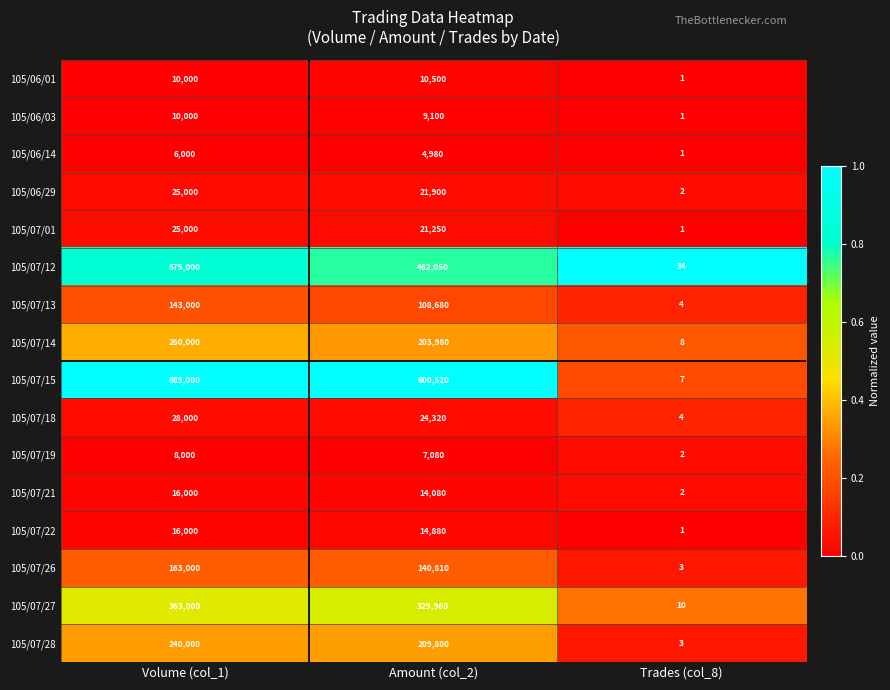

Which category has the highest value across all series?

Volume (col_1)